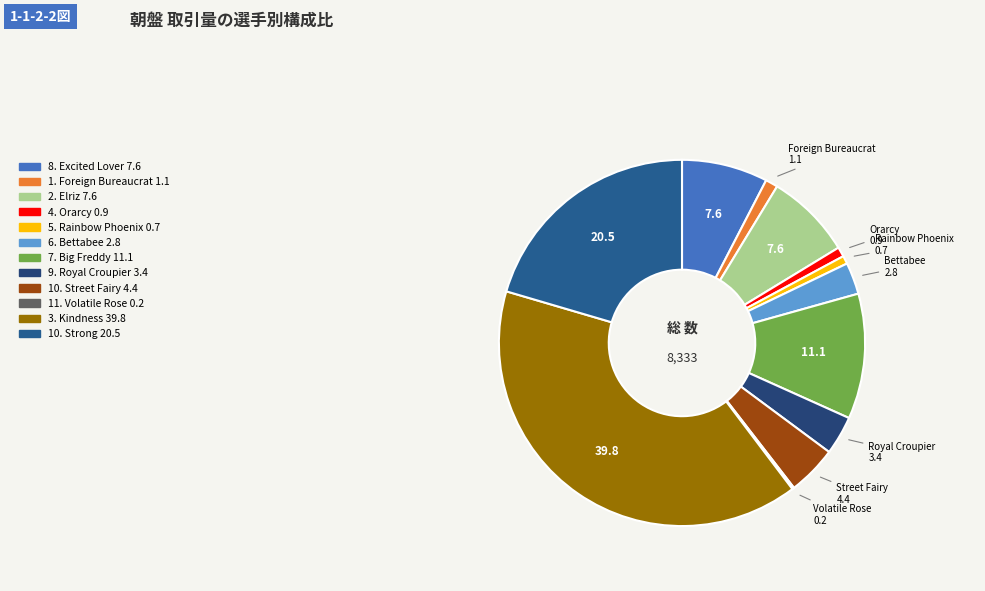

What percentage do 10. Street Fairy and 6. Bettabee together represent?

7.2%